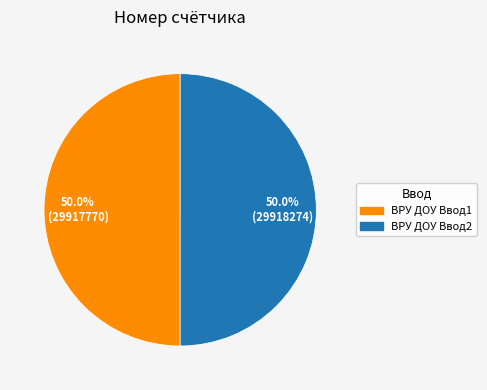

How many slices are in this pie chart?

2